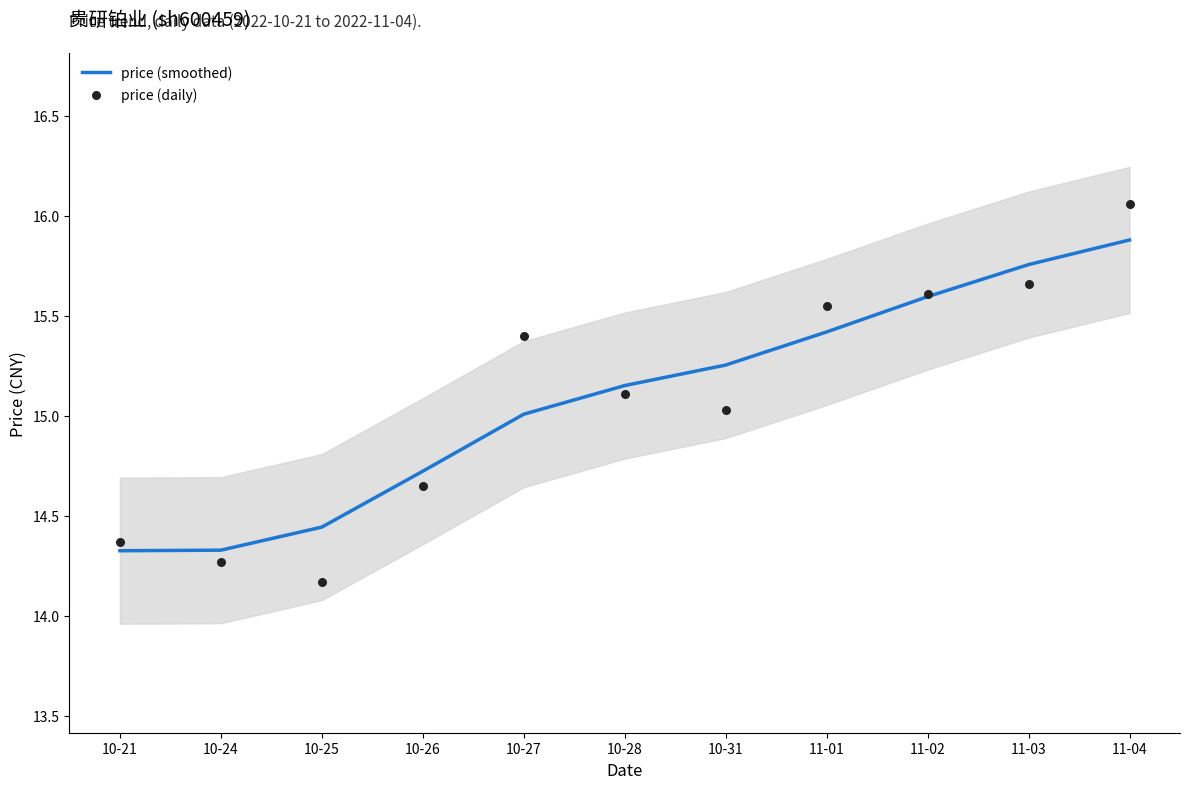

Which series contains the lowest Y value?

price (daily)